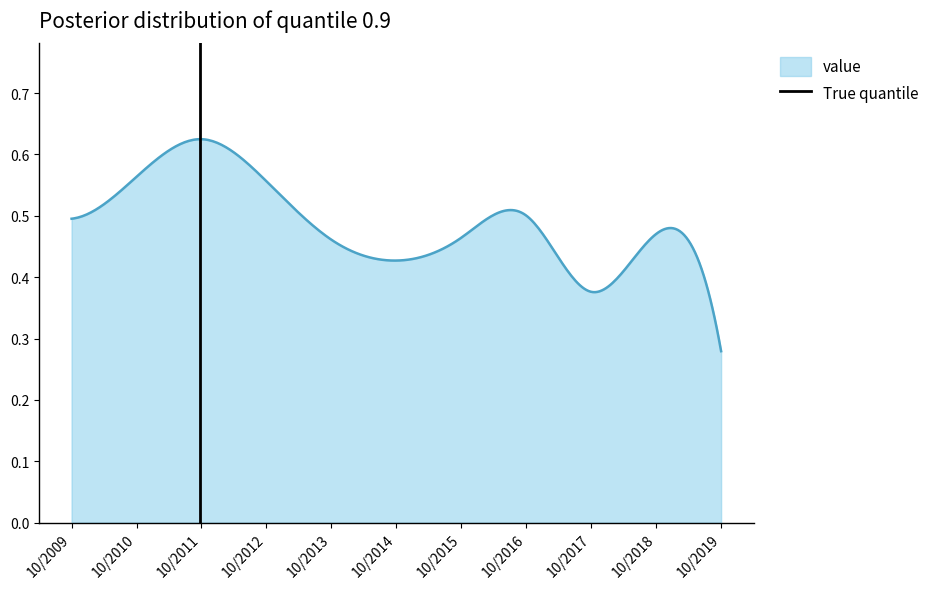

At which label does value reach its minimum?

10/2019